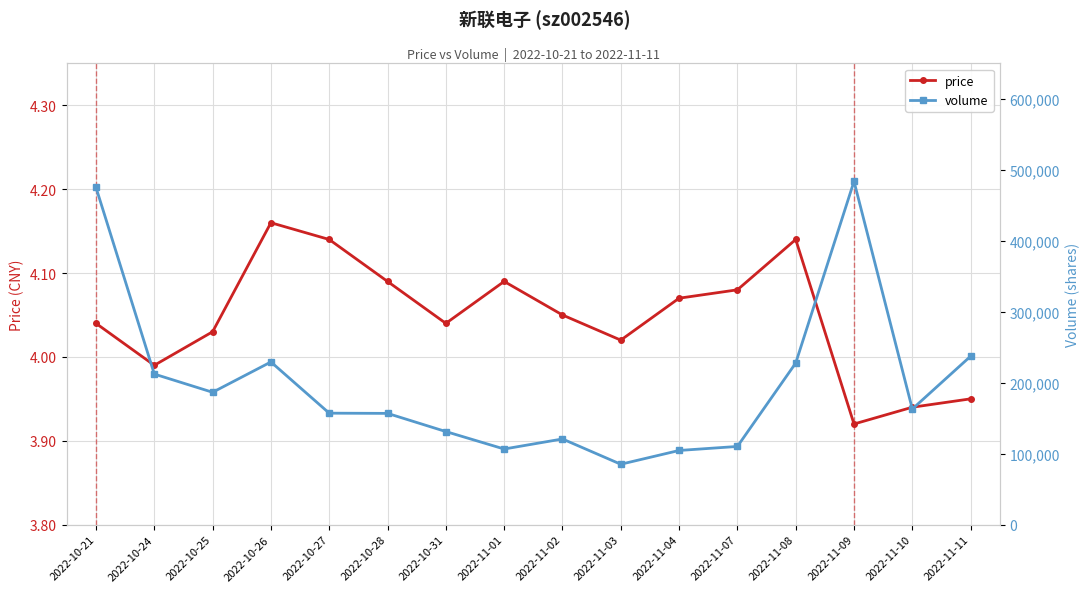

How many data points in volume are above 162934?

7